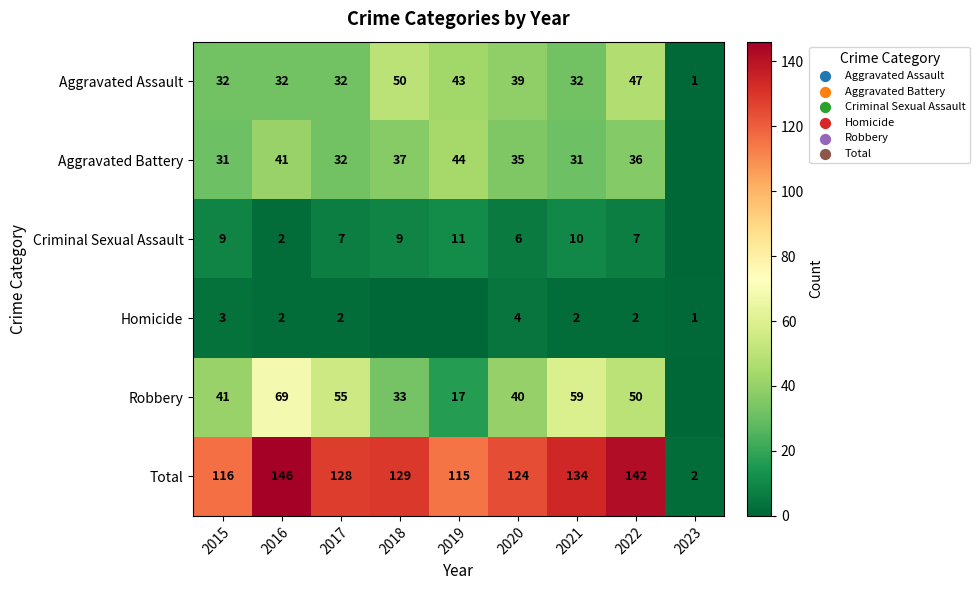

The value of Criminal Sexual Assault at 2020 is 6. True or false?

True